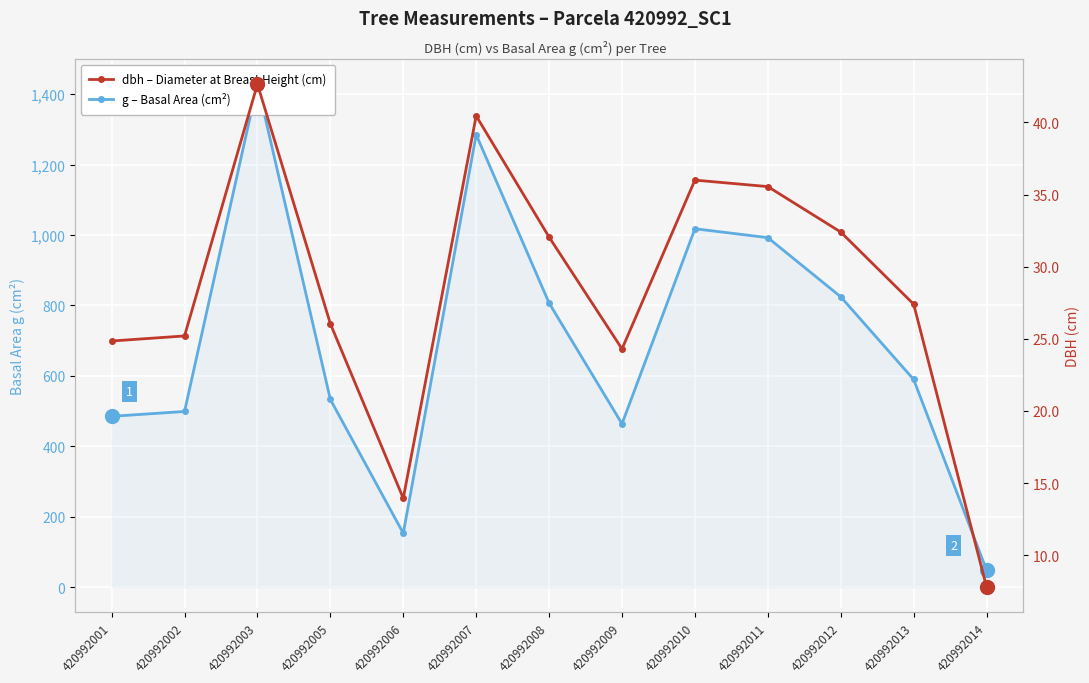

List the series in order of their overall mean, highest first.

g – Basal Area (cm²), dbh – Diameter at Breast Height (cm)